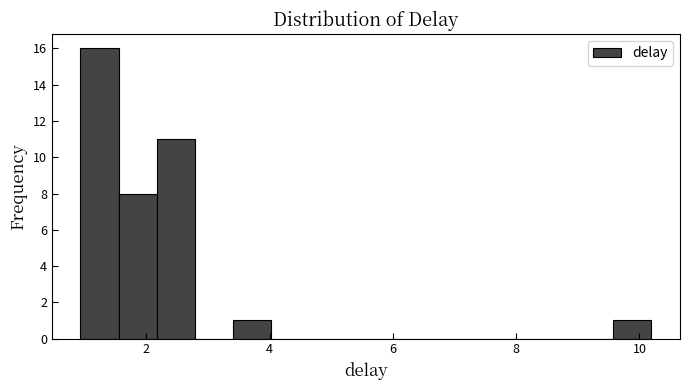

Read against the x-axis, roughly where is the centre of the tallest bar?

1.2